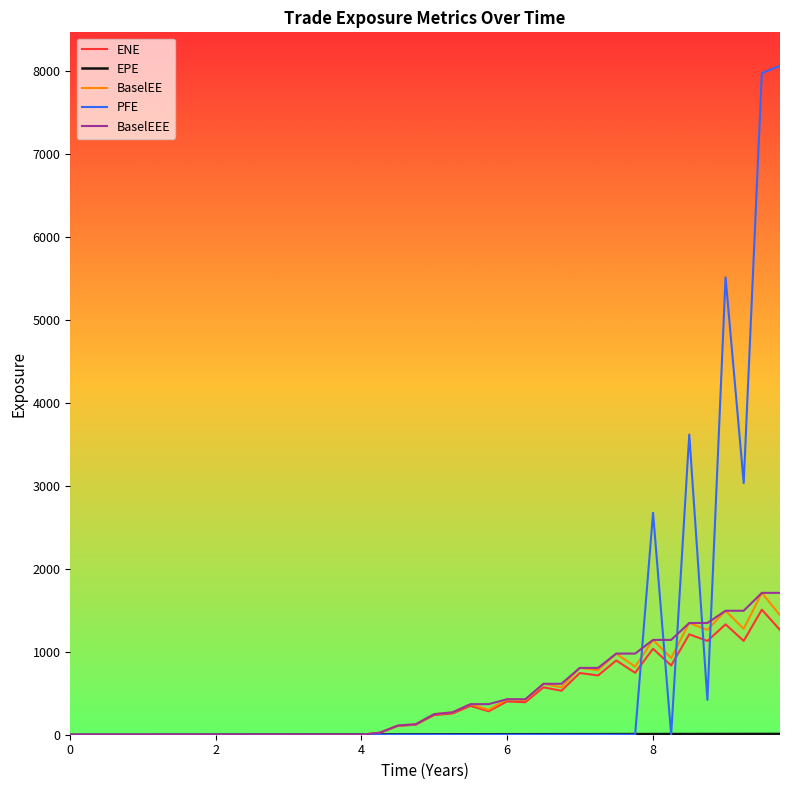

What is the sum of all BaselEEE values?

18556.0